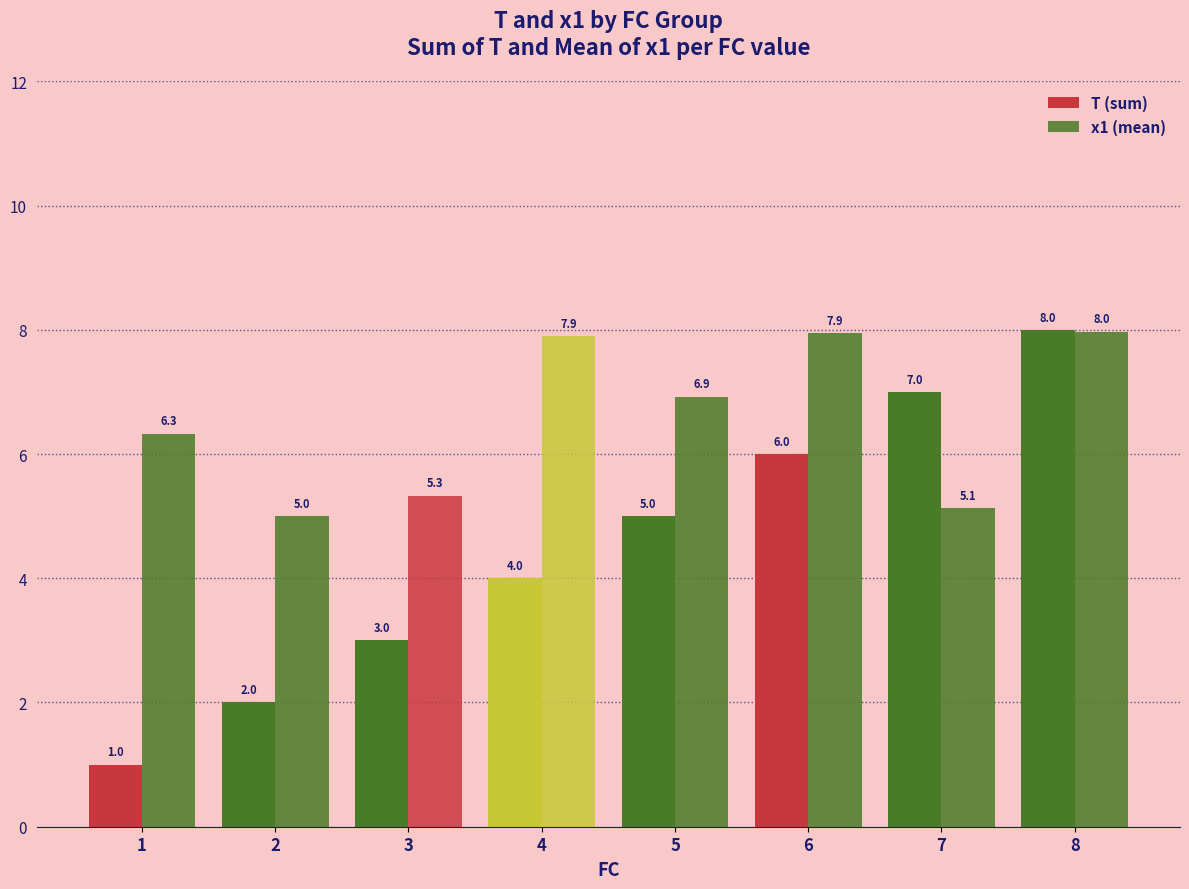

Reading right to left, list all the values displayed in this chart.

T (sum): 8.0	7.0	6.0	5.0	4.0	3.0	2.0	1.0
x1 (mean): 8.0	5.1	7.9	6.9	7.9	5.3	5.0	6.3